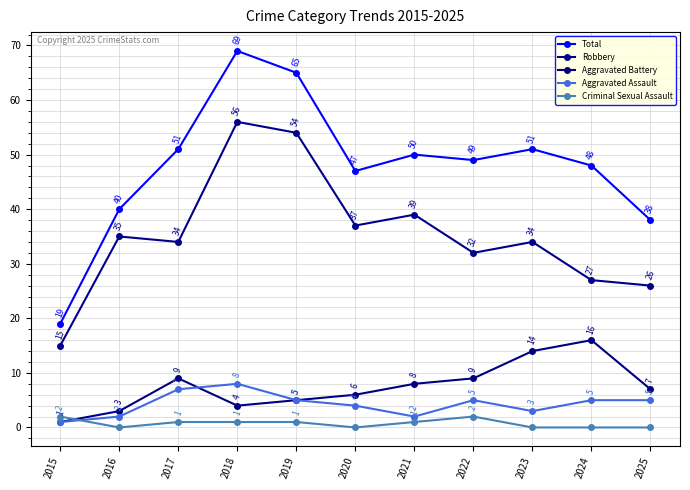

Which series has the largest range (max minus min)?

Total